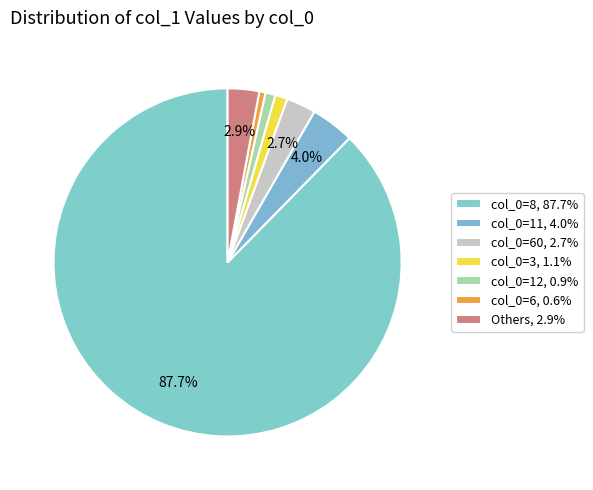

How many segments does this pie chart have?

7